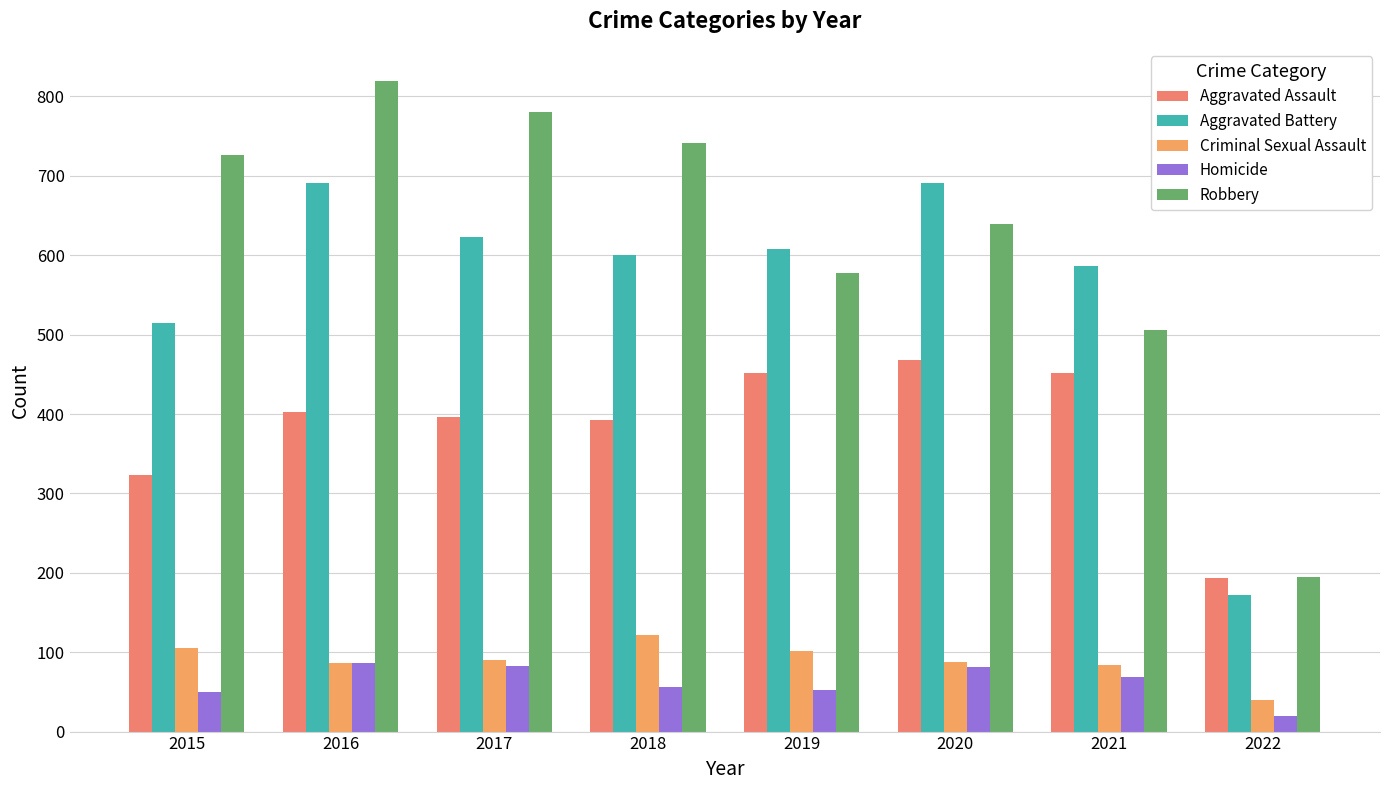

Which category has the lowest value in the Criminal Sexual Assault series?

2022